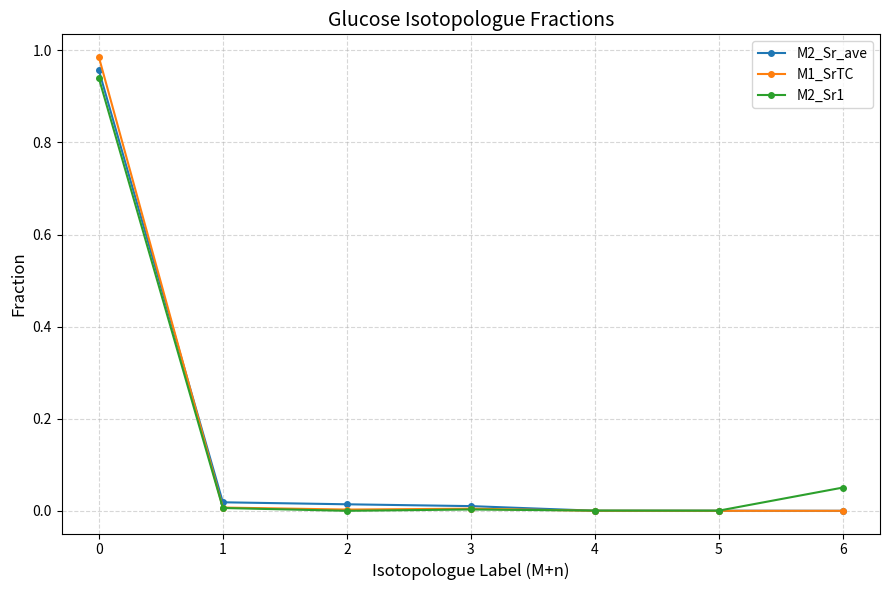

Which series has the widest spread of values?

M1_SrTC